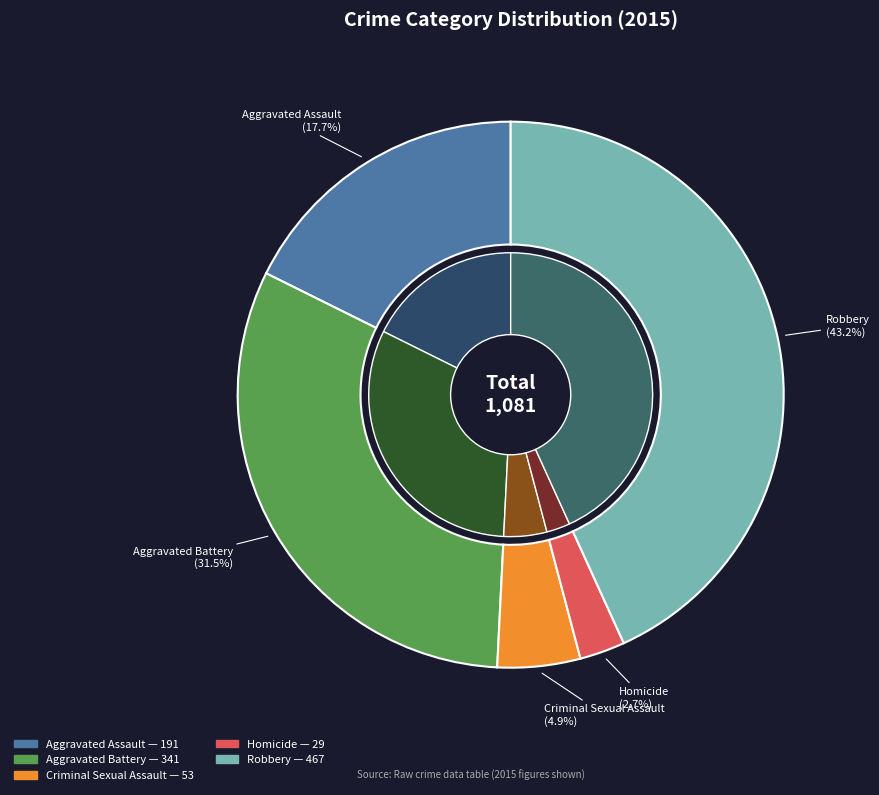

To the nearest percent, what percentage of the pie is Homicide?

3%